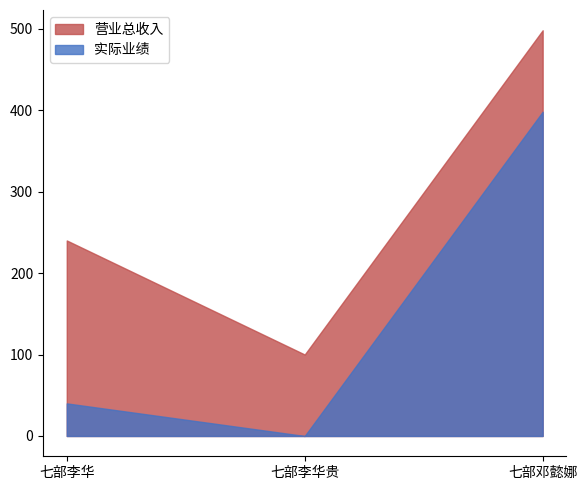

Reading right to left, what are all the values shown in this chart?

实际业绩: 398	0	40
营业总收入: 498	100	240